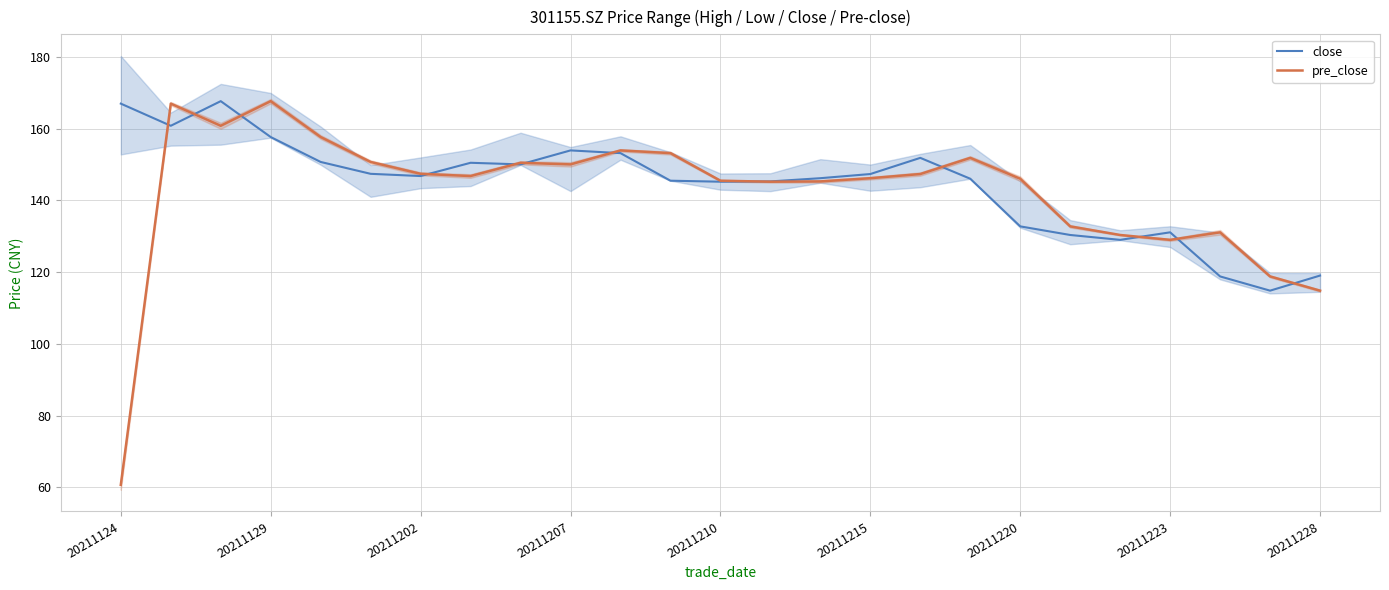

True or false: pre_close has a value of 145.2 at 13.

True